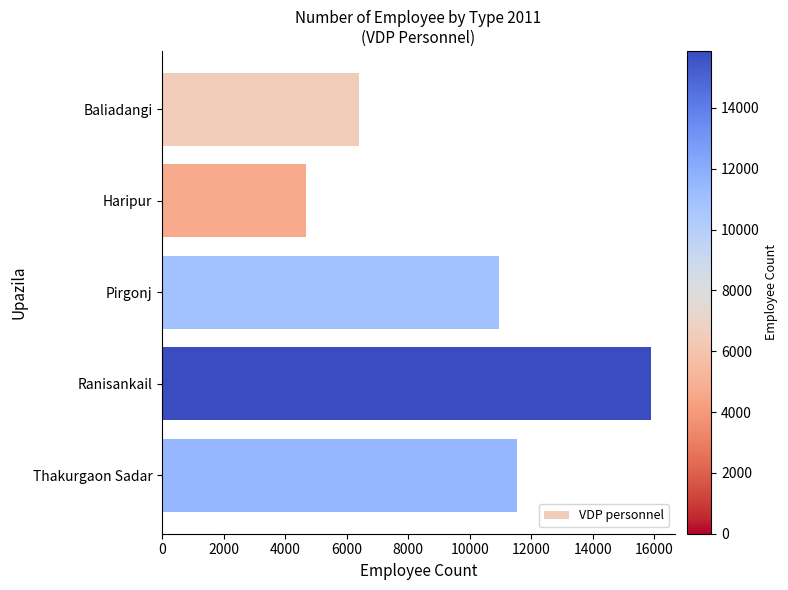

Read the value at Pirgonj, to the nearest 50.

10950